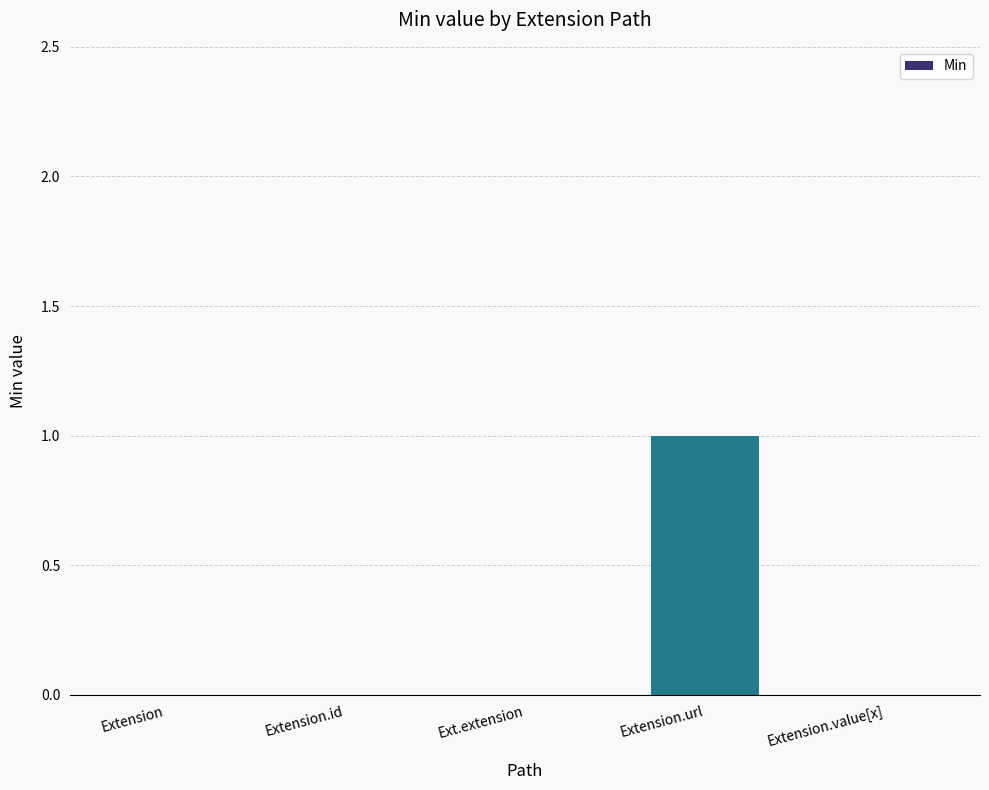

Between Extension.value[x] and Extension.url, which is larger?

Extension.url